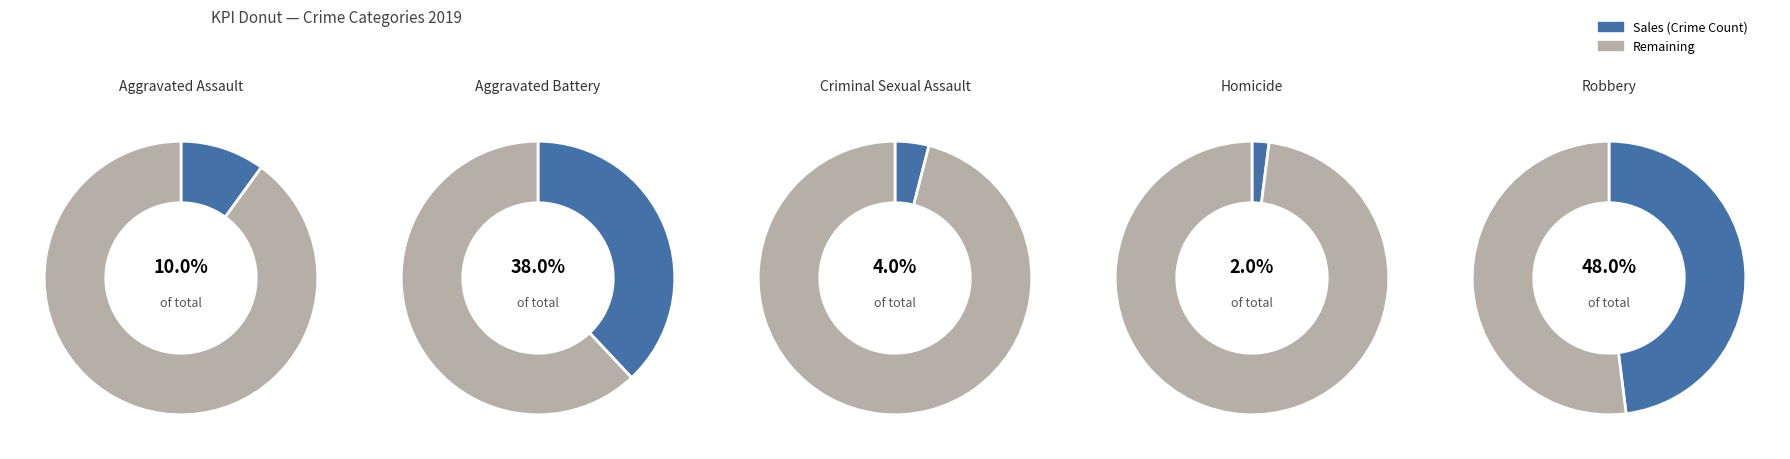

Does Robbery represent more than half of the total?

No